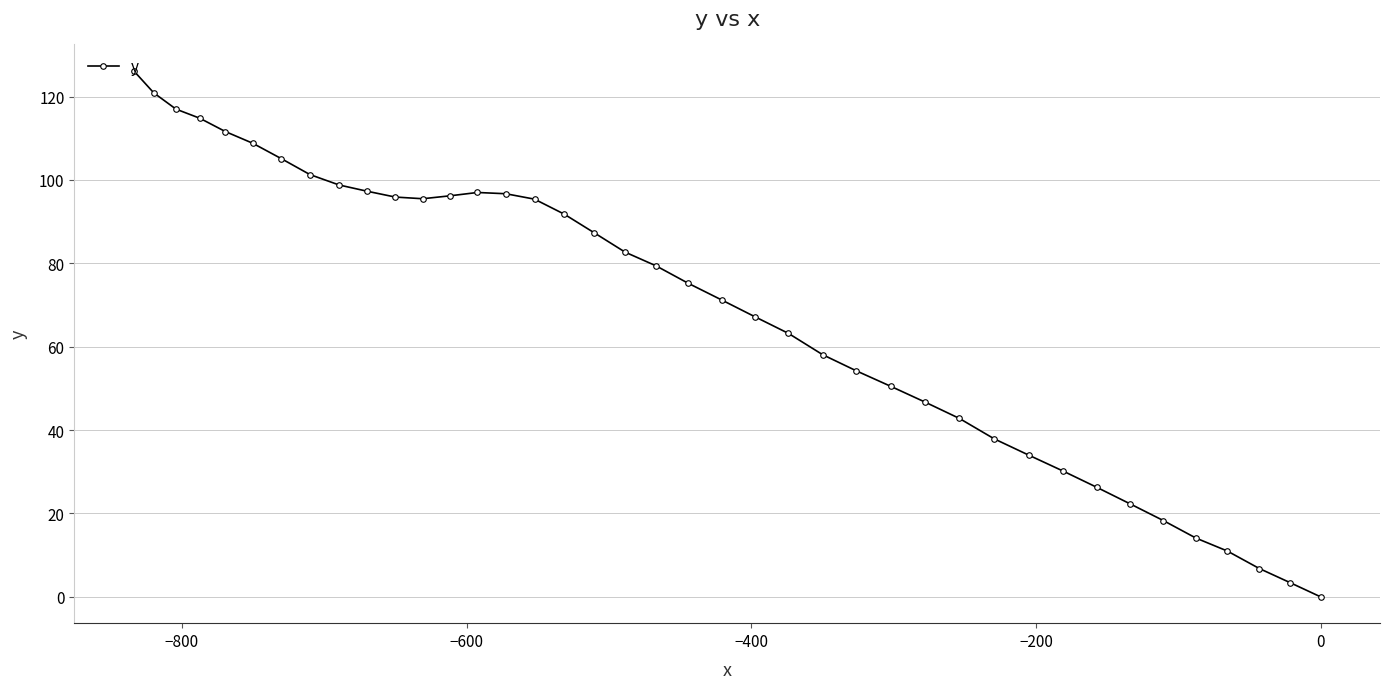

What is the greatest value displayed?

126.2